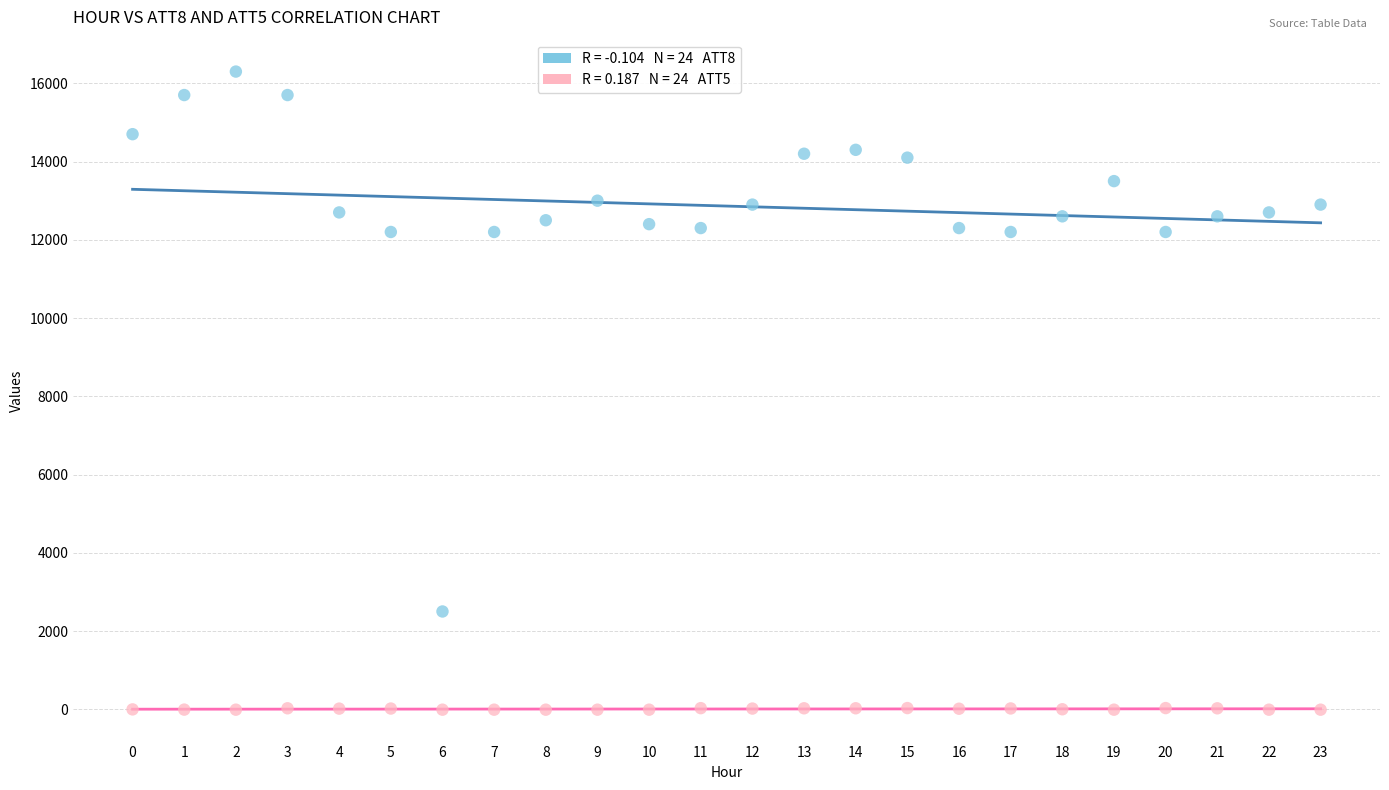

Across all data points, what is the range of Y values (max minus min)?

16310.0